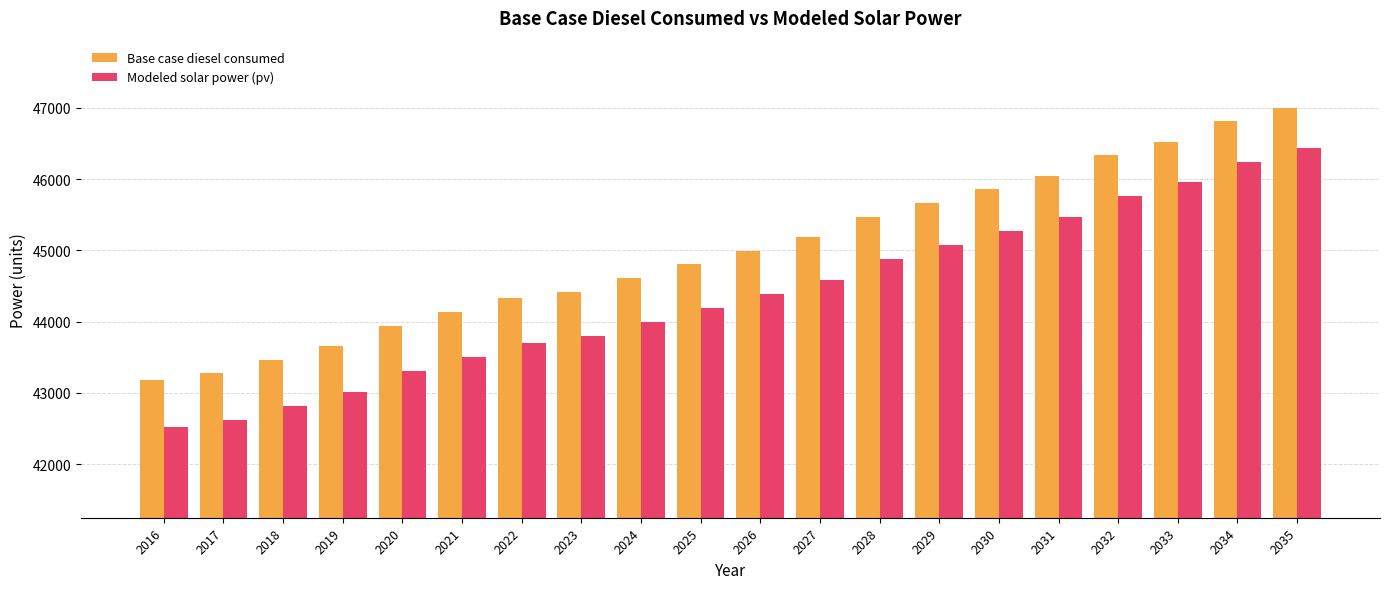

List the series in order of their peak value, highest first.

Base case diesel consumed, Modeled solar power (pv)